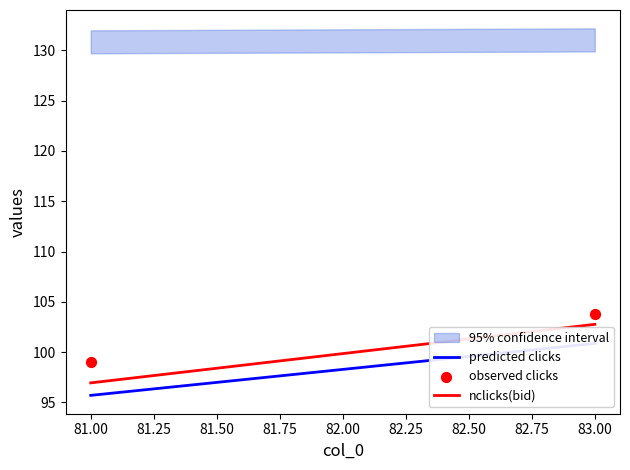

What Y value in the scatter plot is closest to 101?

99.0